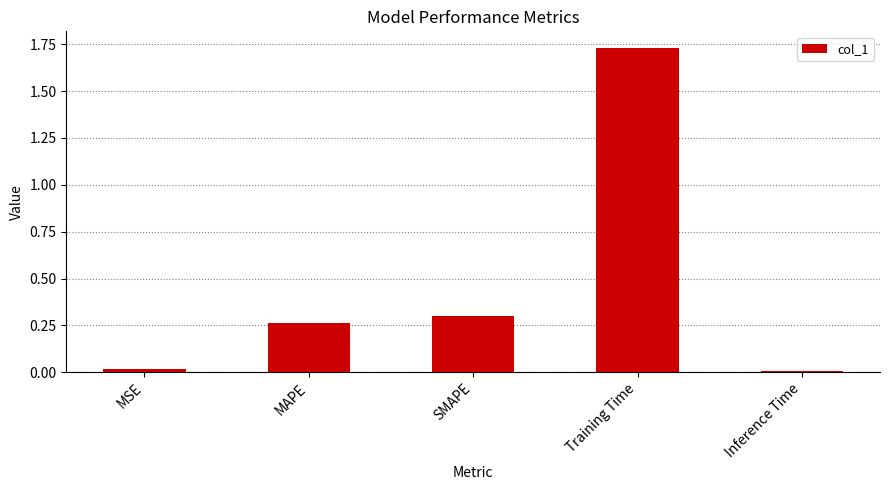

Which has a higher value, Training Time or SMAPE?

Training Time